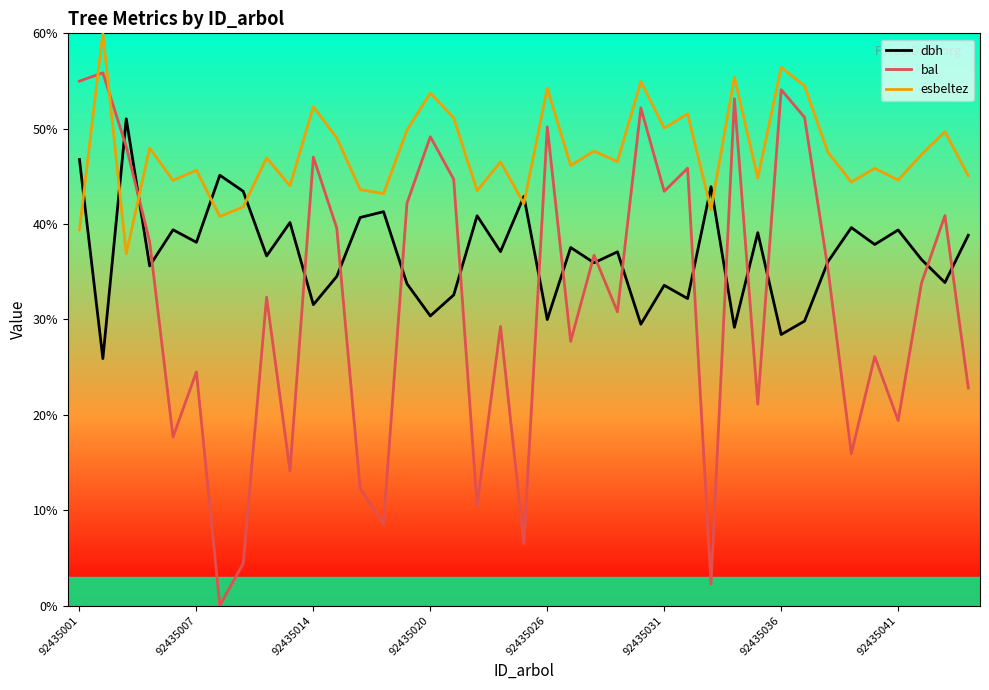

True or false: bal and esbeltez intersect in this chart.

True